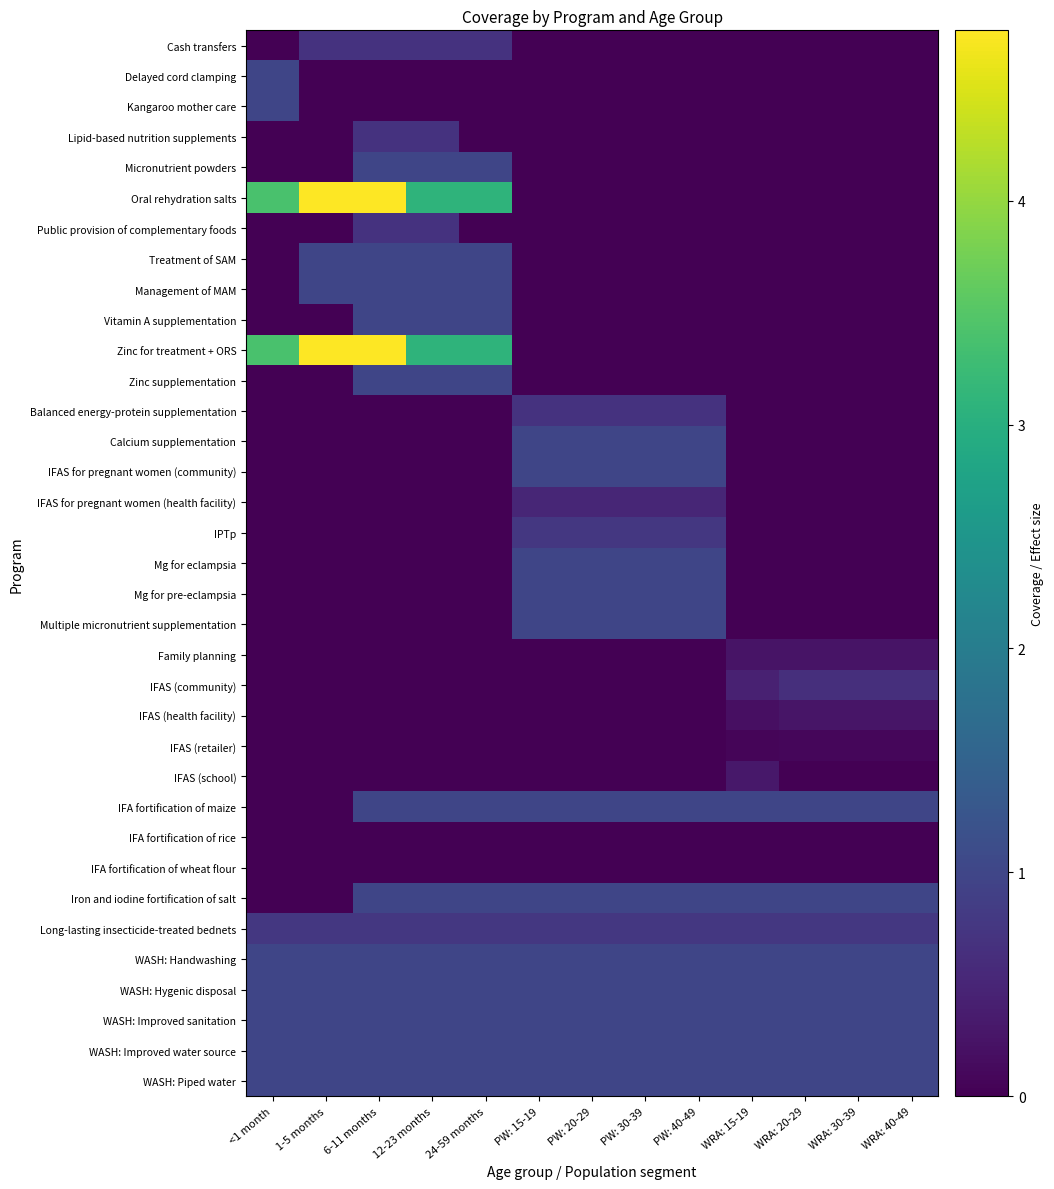

At WRA: 30-39, list the series in order from smallest to largest.

Cash transfers, Delayed cord clamping, Kangaroo mother care, Lipid-based nutrition supplements, Micronutrient powders, Oral rehydration salts, Public provision of complementary foods, Treatment of SAM, Management of MAM, Vitamin A supplementation, Zinc for treatment + ORS, Zinc supplementation, Balanced energy-protein supplementation, Calcium supplementation, IFAS for pregnant women (community), IFAS for pregnant women (health facility), IPTp, Mg for eclampsia, Mg for pre-eclampsia, Multiple micronutrient supplementation, IFAS (school), IFA fortification of rice, IFA fortification of wheat flour, IFAS (retailer), Family planning, IFAS (health facility), IFAS (community), Long-lasting insecticide-treated bednets, IFA fortification of maize, Iron and iodine fortification of salt, WASH: Handwashing, WASH: Hygenic disposal, WASH: Improved sanitation, WASH: Improved water source, WASH: Piped water